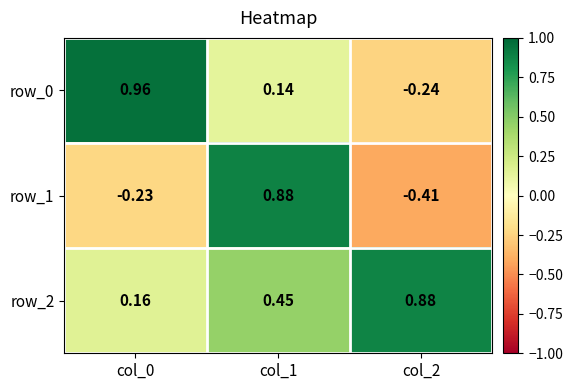

At how many categories does at least one series exceed 0?

3